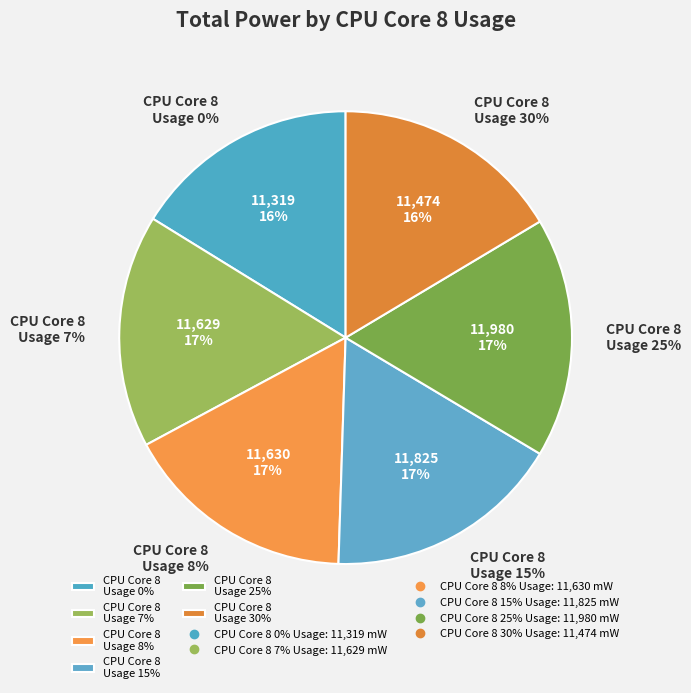

What percentage is the 25% slice, to the nearest percent?

17%